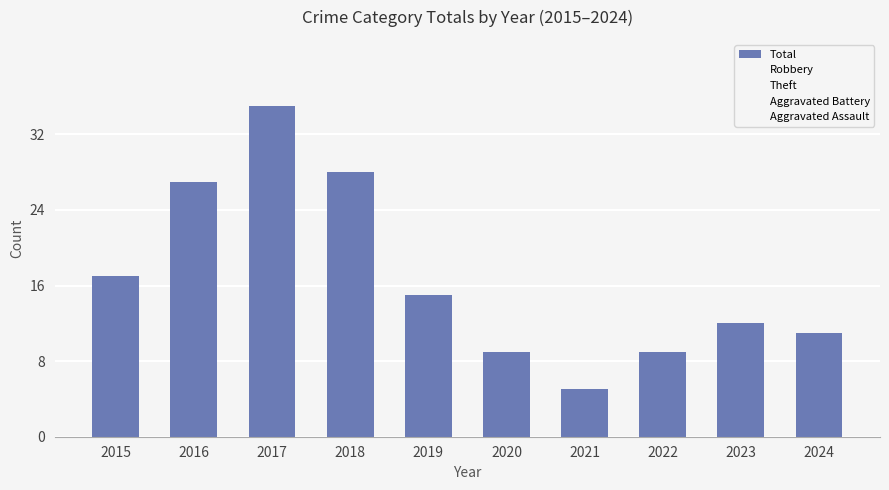

How many data points does each series have?

10